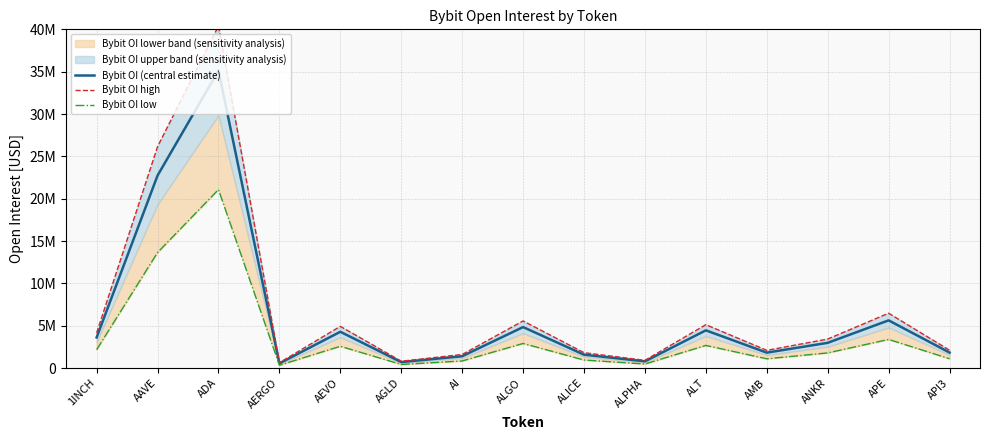

What is the spread (max minus min) of values at ADA?

19319180.1